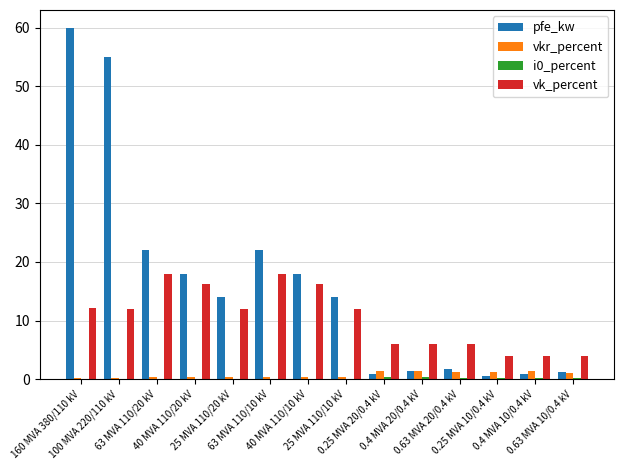

Which series has the largest total across all categories?

pfe_kw